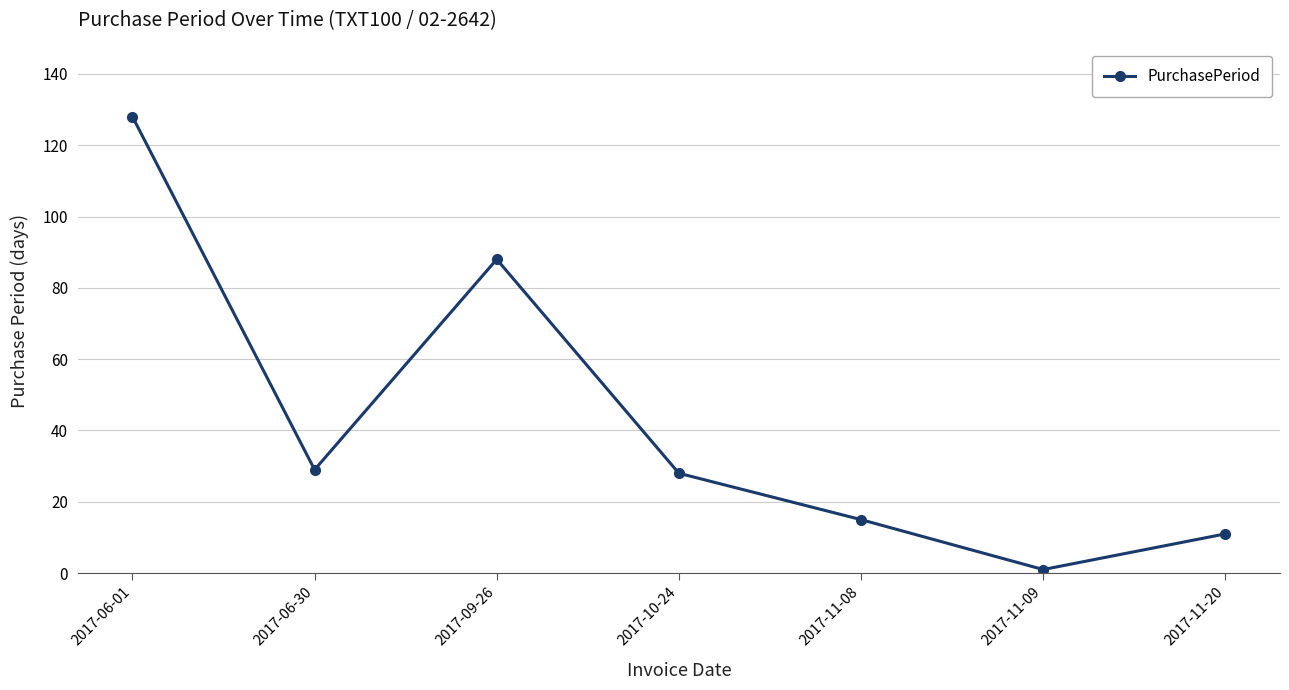

At which label is the value closest to 64?

2017-09-26